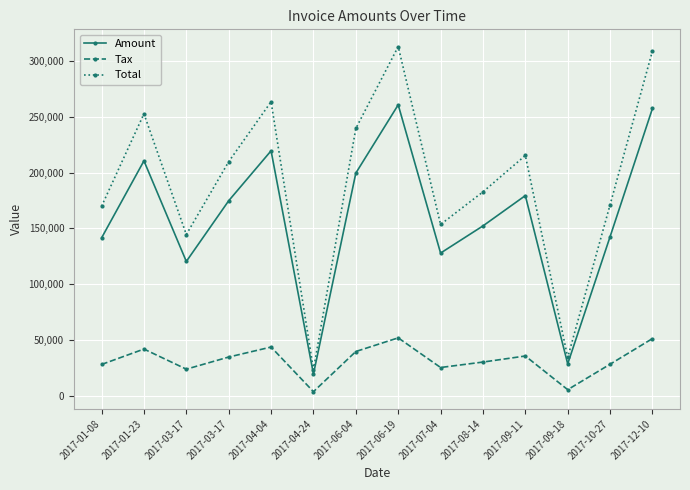

At which label does Tax reach its peak?

2017-06-19